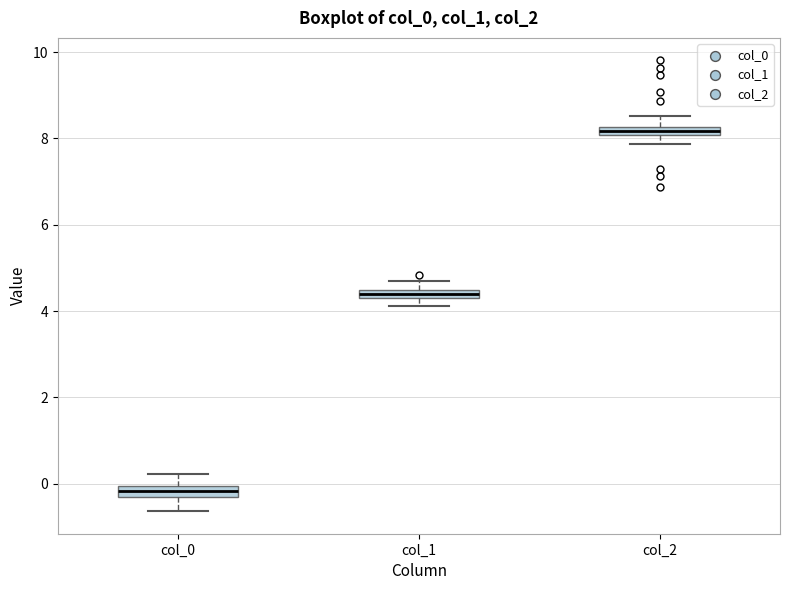

Which box has the highest median line?

col_2